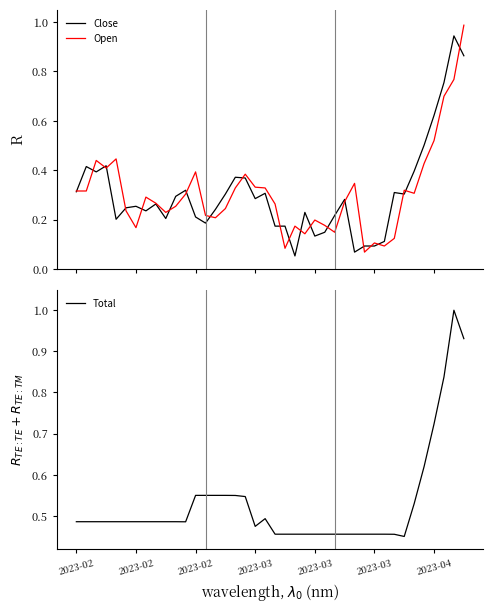

Which series changed the most between 2023-02 and 17?

Open